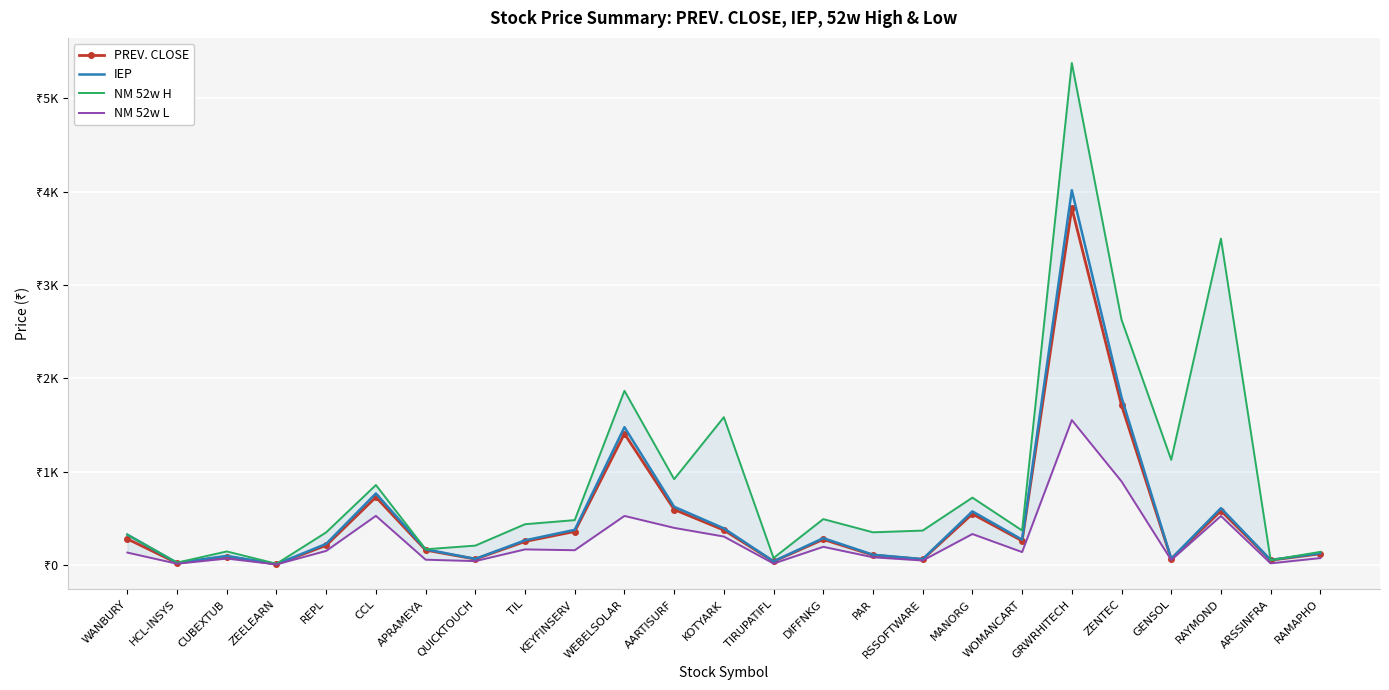

The value of IEP at WANBURY is 323.0. True or false?

True